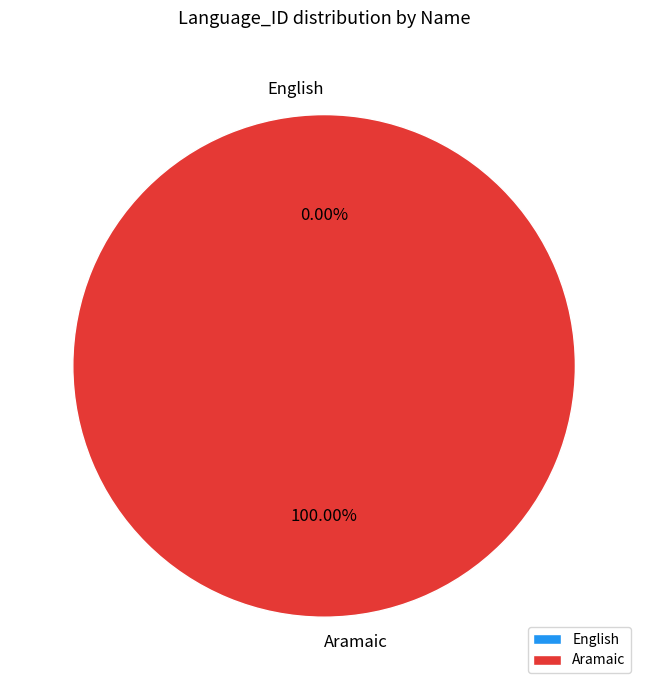

Rank the categories by value from lowest to highest.

English, Aramaic